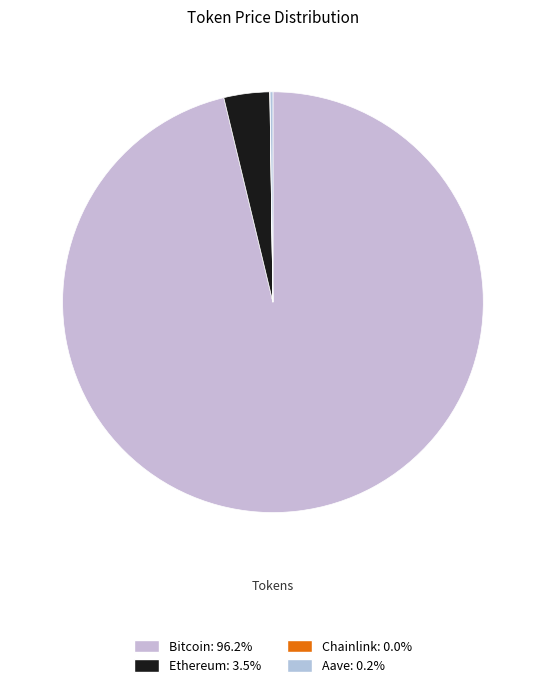

What is the largest slice in the pie chart?

Bitcoin